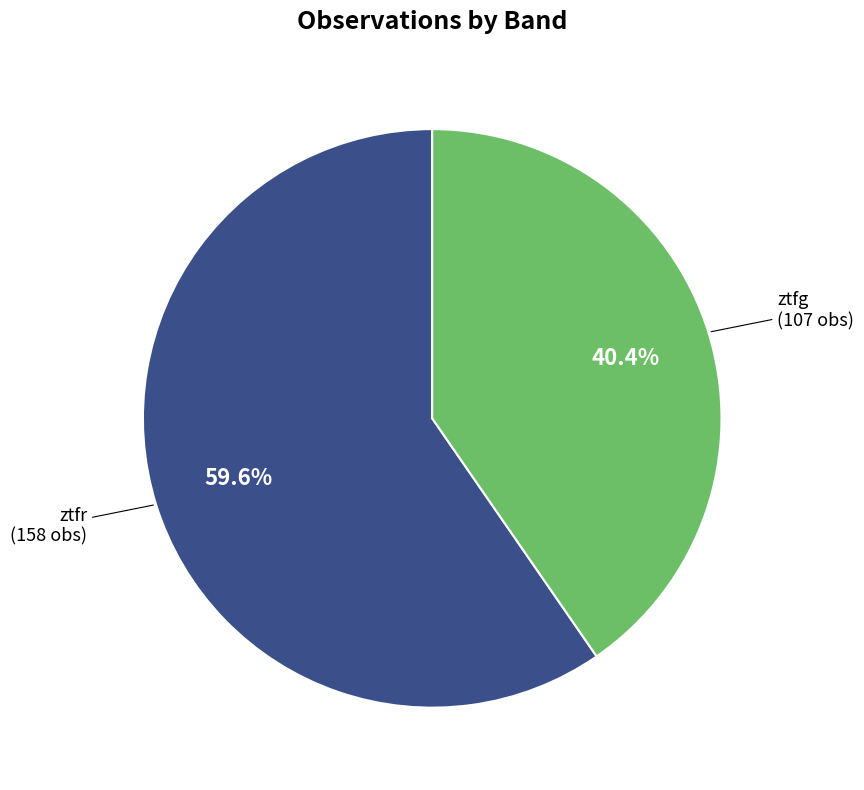

Is there a majority slice in this chart?

Yes